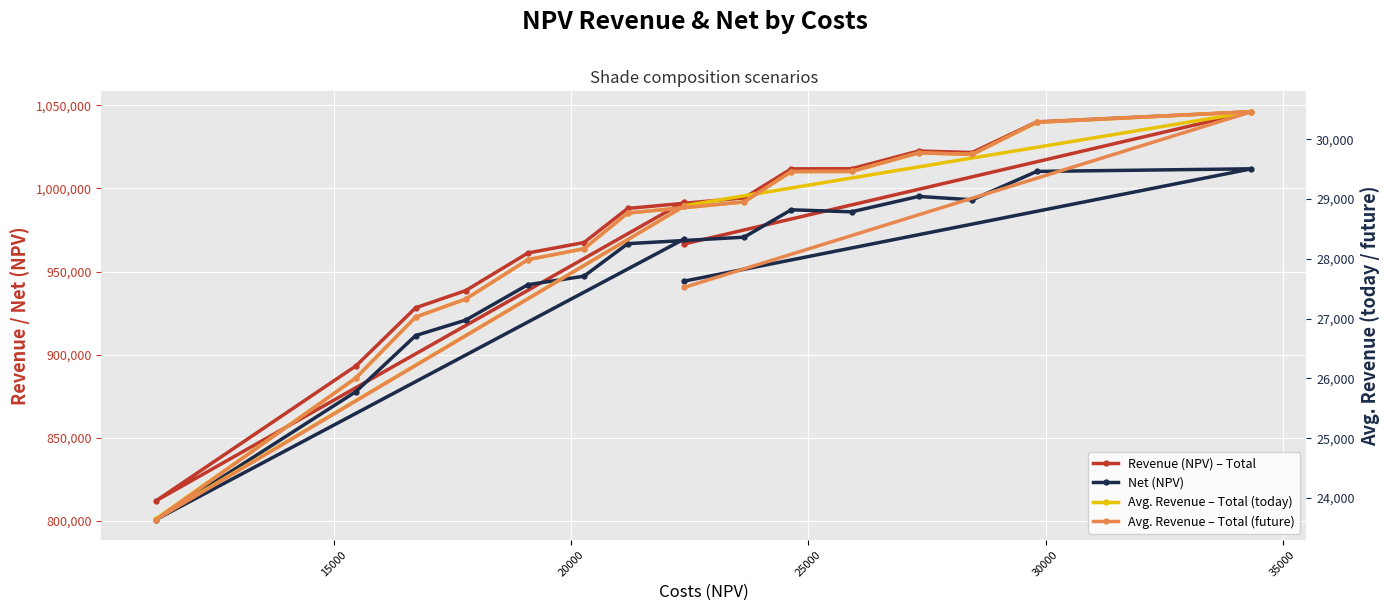

What is the smallest value displayed?

23641.0